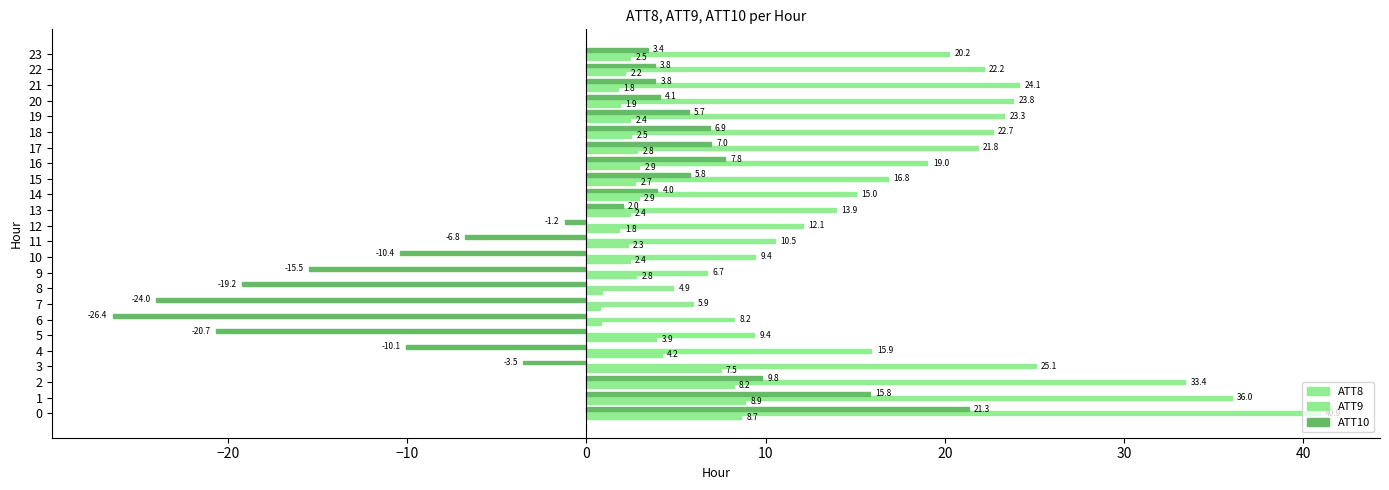

What is the label of the 4th bar from the right?

20